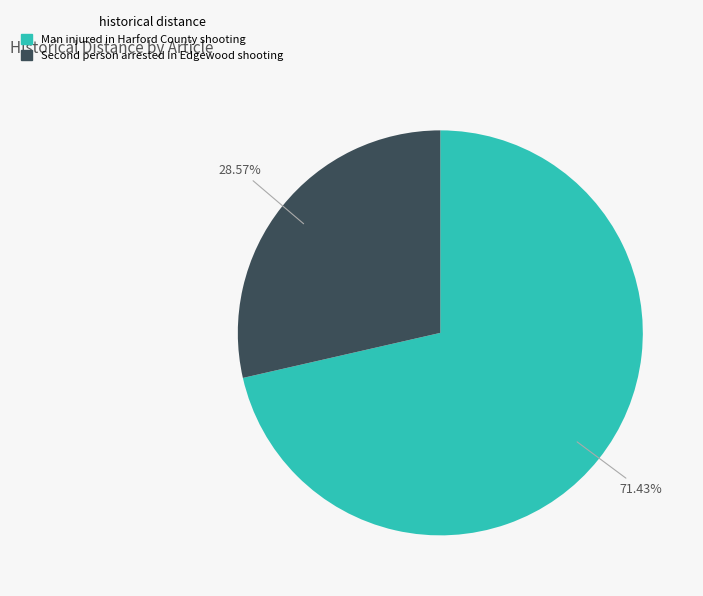

Is there a majority slice in this chart?

Yes